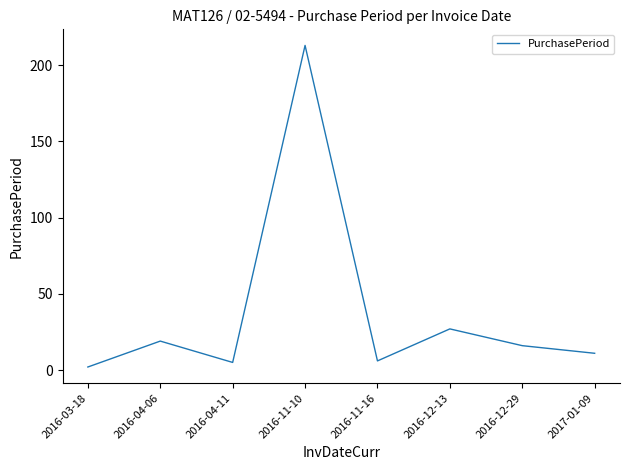

Between 2016-11-10 and 2016-11-16, which is larger?

2016-11-10